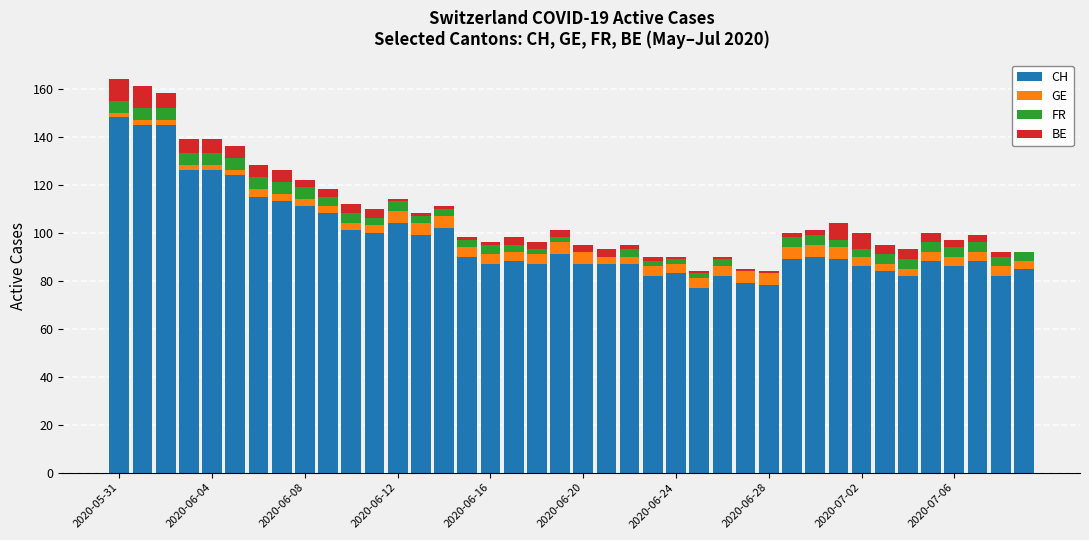

What is the maximum value for CH?

148